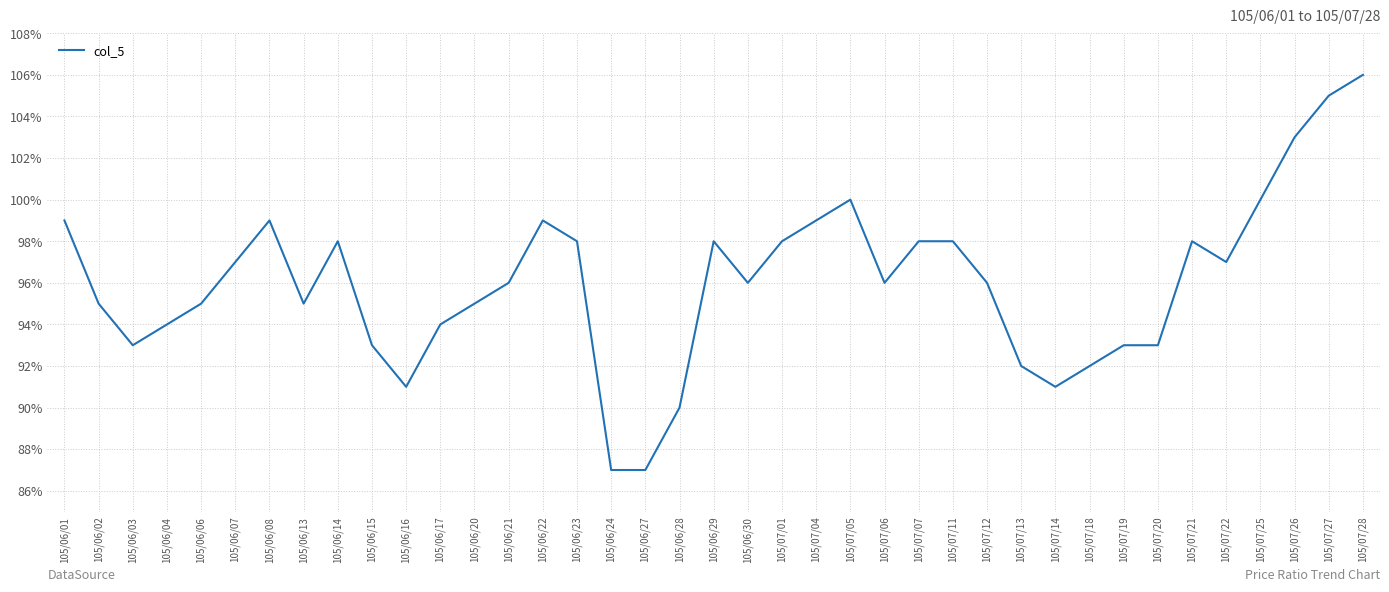

The value at 105/06/23 is 1.0. True or false?

True